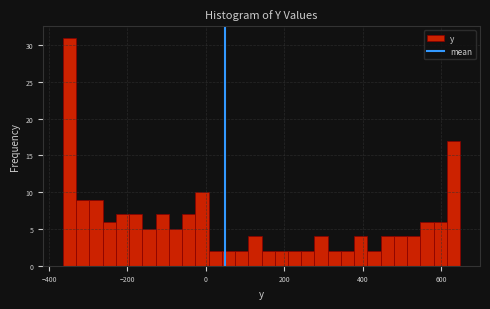

Read against the x-axis, roughly where is the centre of the tallest bar?

-340